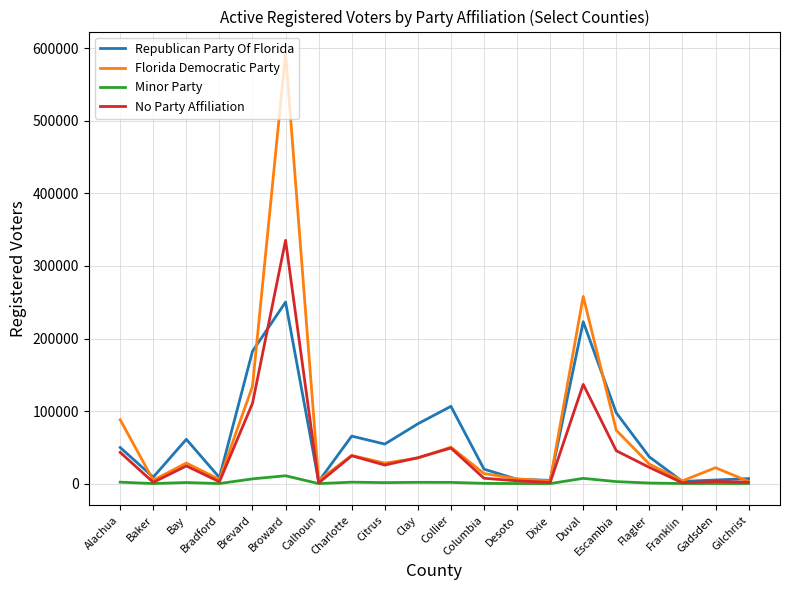

Which series has the widest spread of values?

Florida Democratic Party